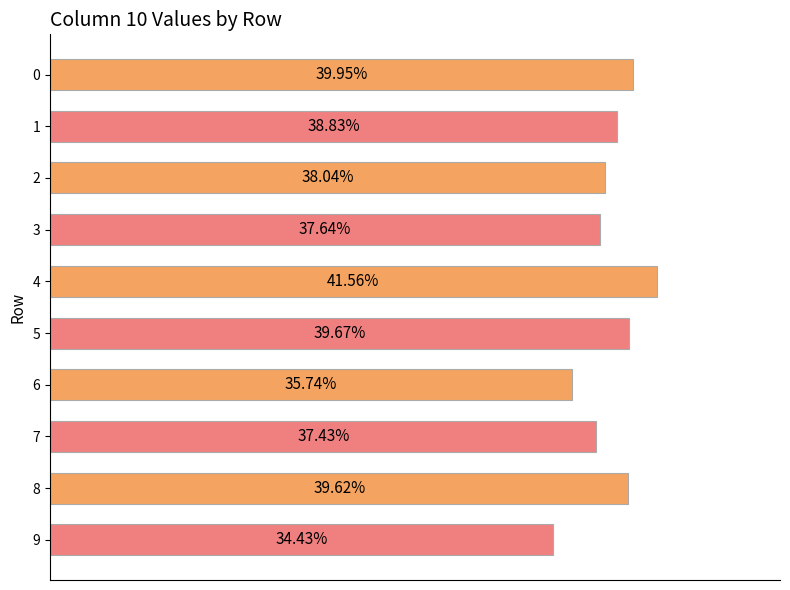

What is the maximum value shown in the chart?

0.4